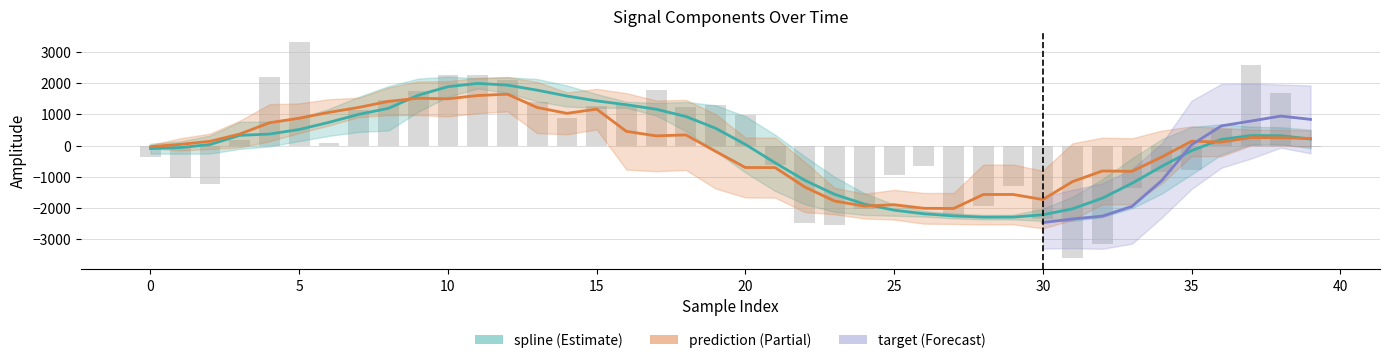

What is the average value of the spline series?

-73.9